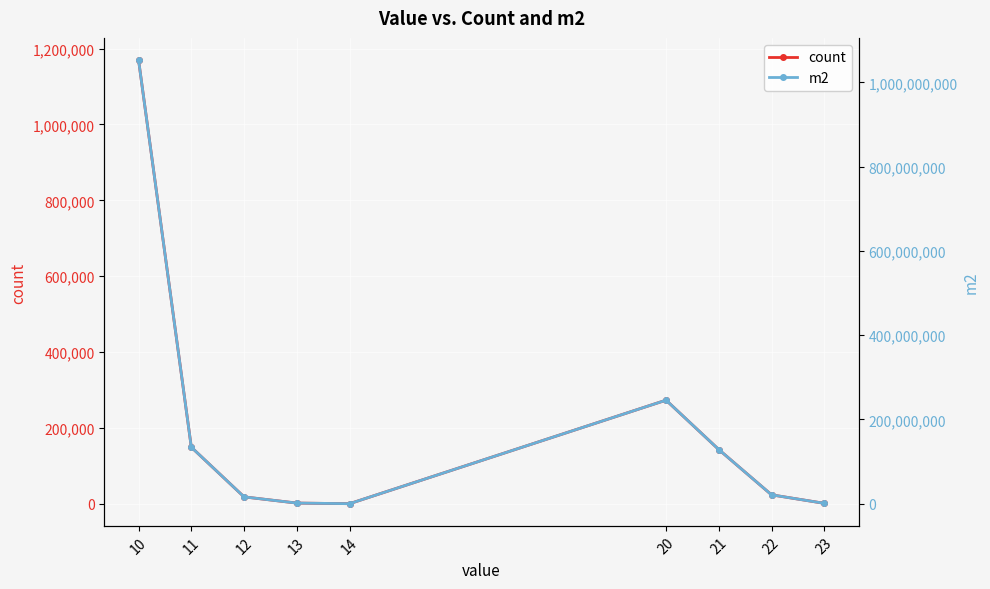

List the series in order of their overall mean, lowest first.

count, m2